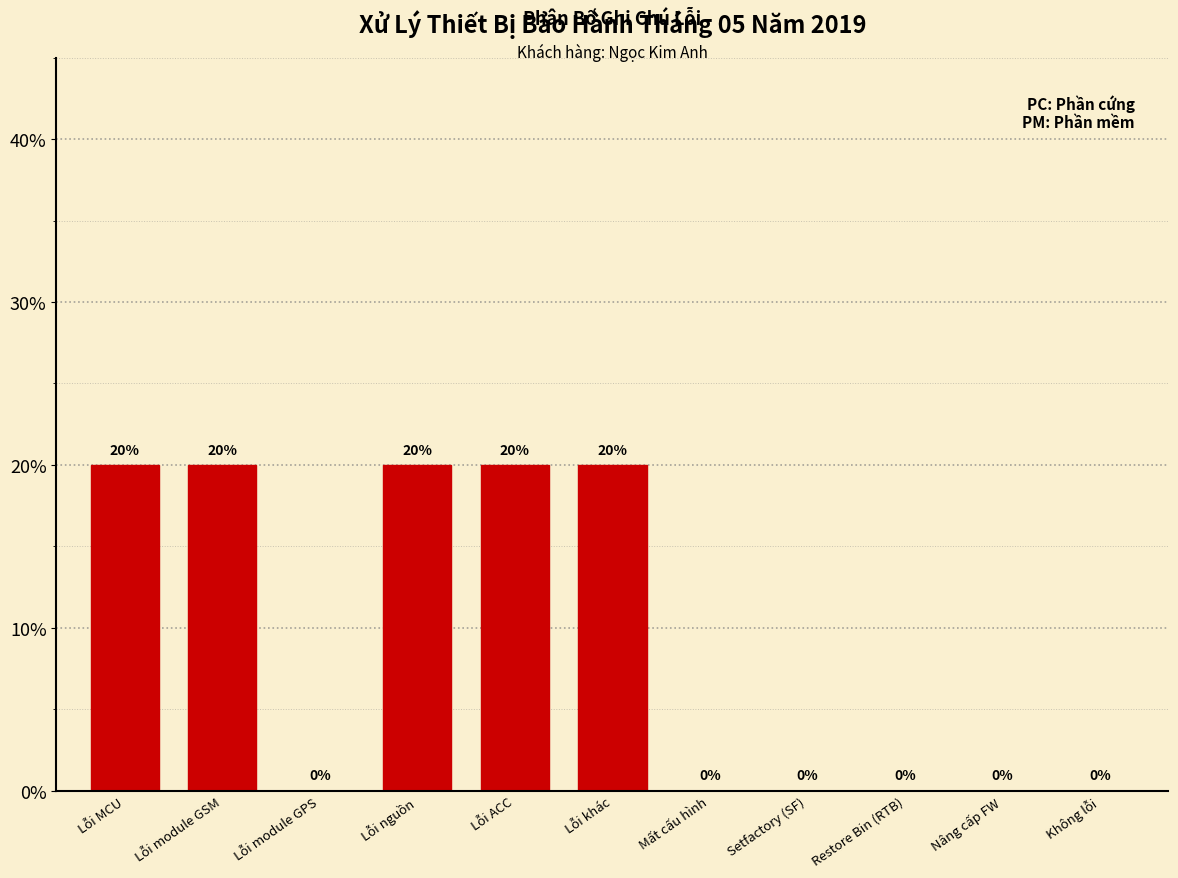

Reading right to left, extract all data points from this chart.

Không lỗi=0	Nâng cấp FW=0	Restore Bin (RTB)=0	Setfactory (SF)=0	Mất cấu hình=0	Lỗi khác=20	Lỗi ACC=20	Lỗi nguồn=20	Lỗi module GPS=0	Lỗi module GSM=20	Lỗi MCU=20